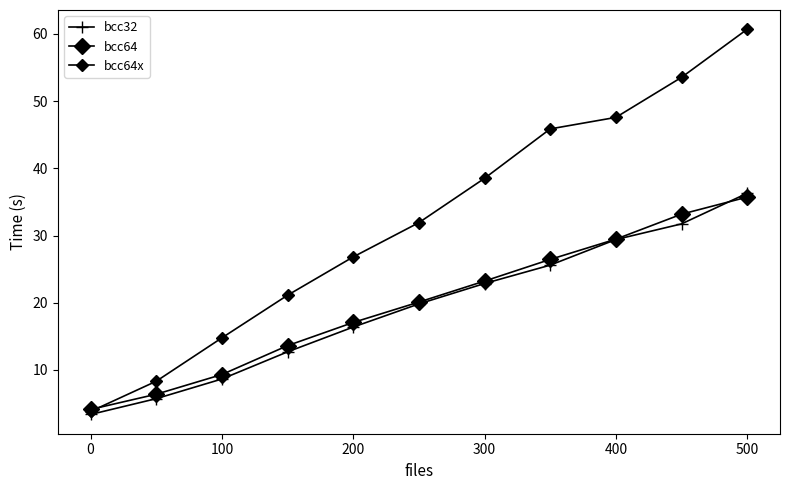

How many lines are shown in the chart?

3